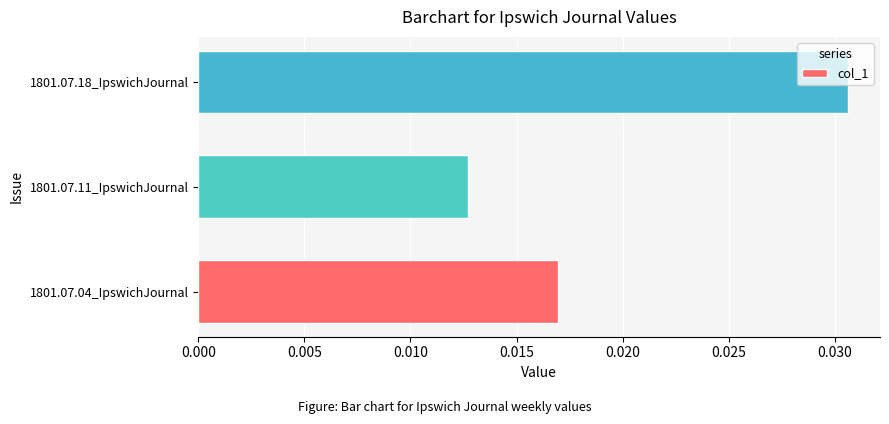

List the labels in order of value, largest first.

1801.07.18_IpswichJournal, 1801.07.04_IpswichJournal, 1801.07.11_IpswichJournal